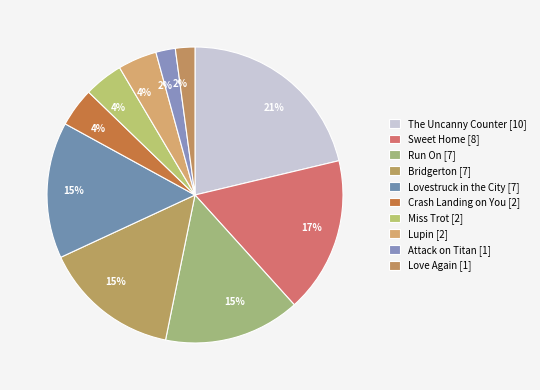

Count the number of slices in the pie.

10